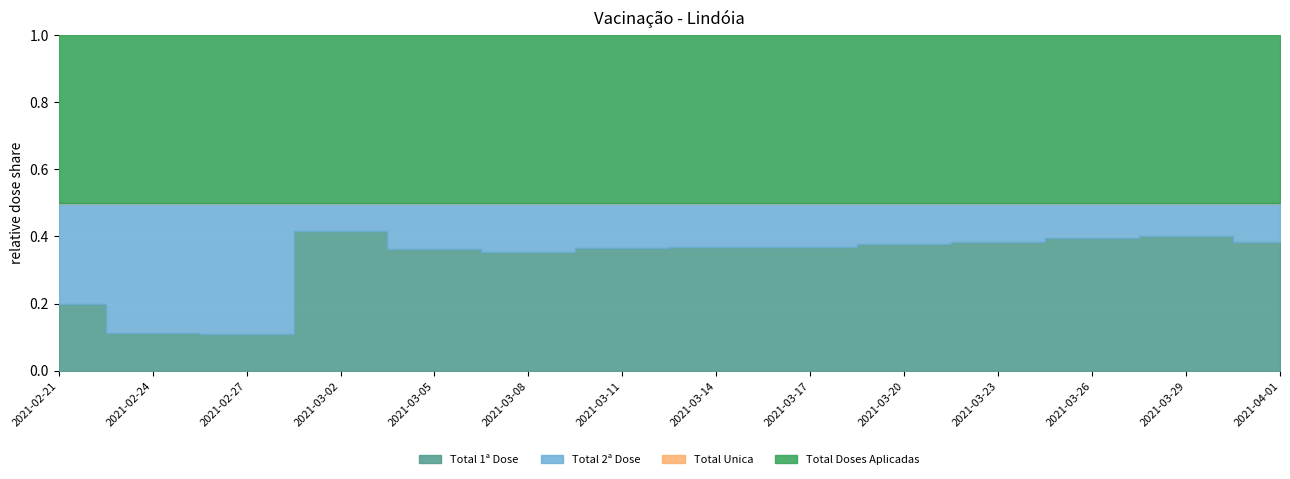

In Total 2ª Dose, how many points are higher than both neighbors (excluding endpoints)?

1